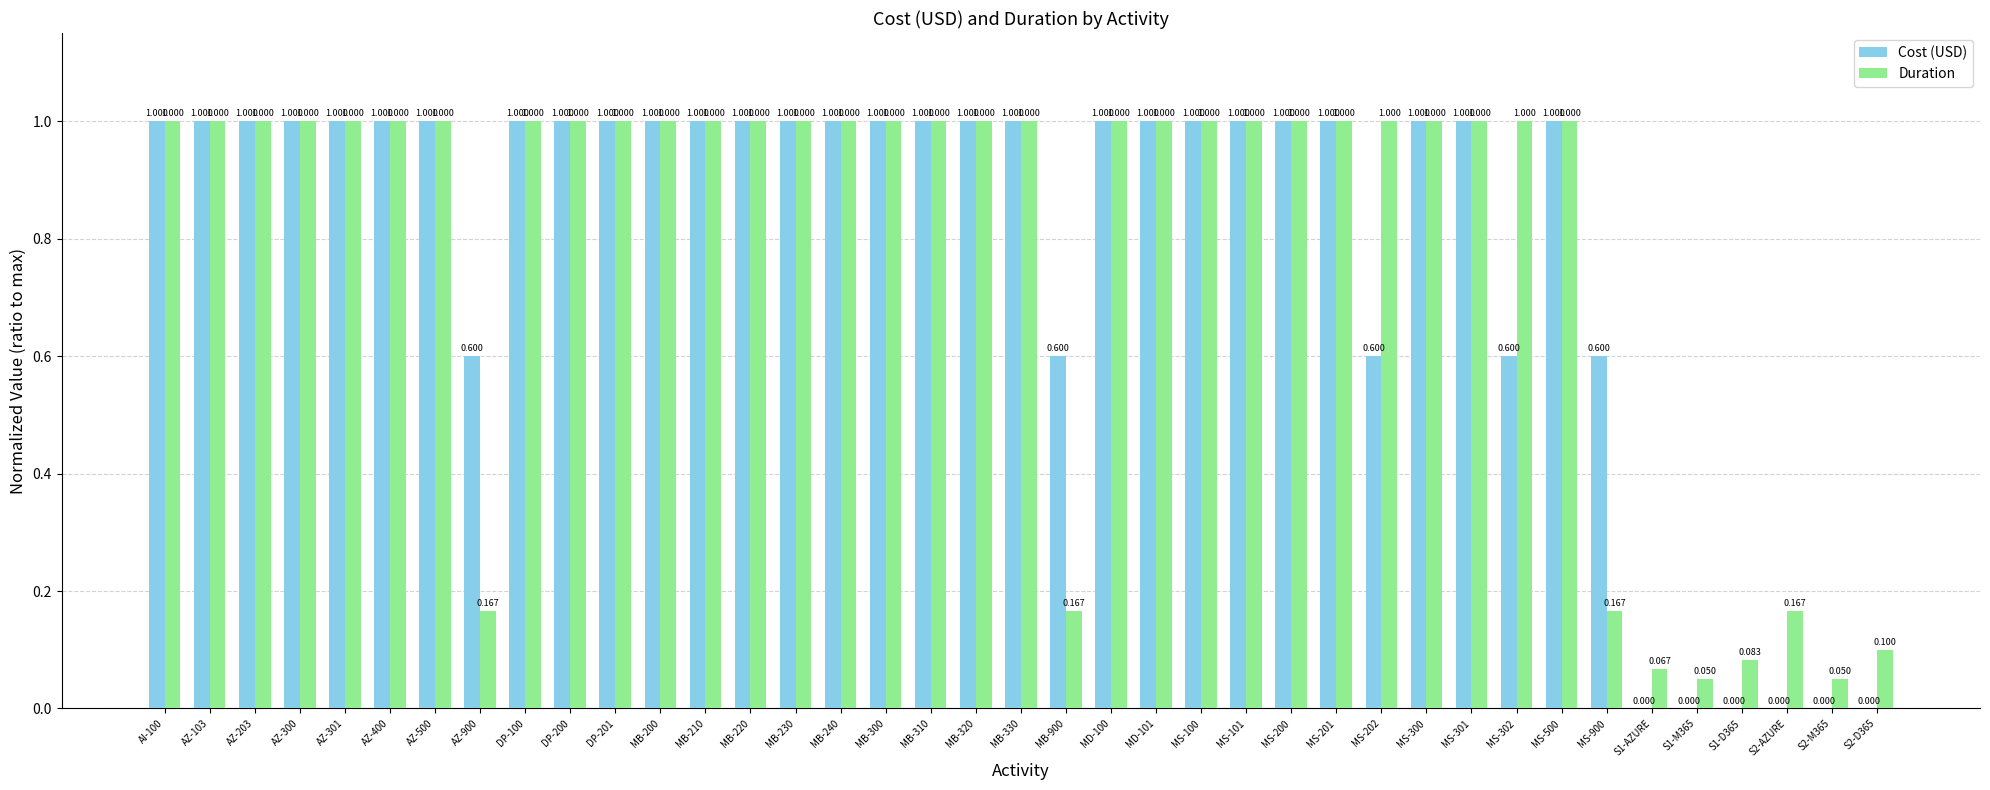

Which series has the largest total across all categories?

Duration